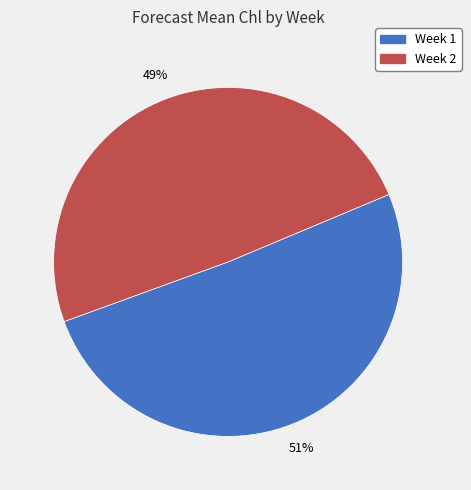

Which category has the smallest portion of the pie?

Week 2